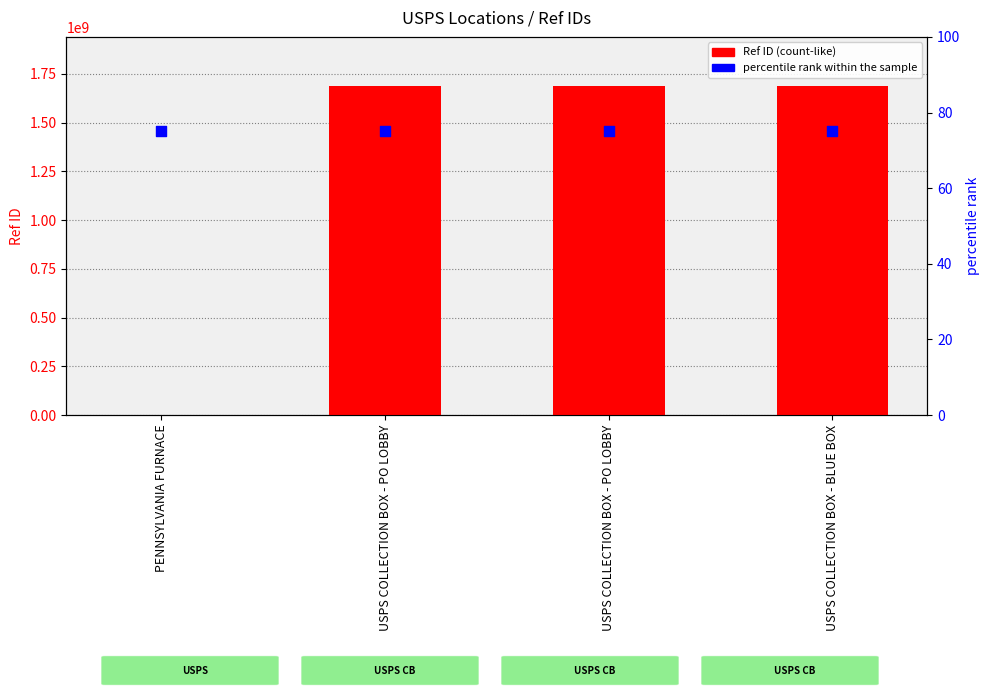

At which category is the sum across all series the highest?

USPS COLLECTION BOX - PO LOBBY